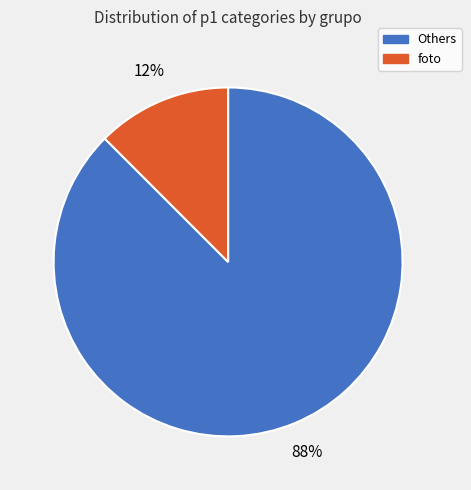

To the nearest percent, what is the average slice percentage?

50%